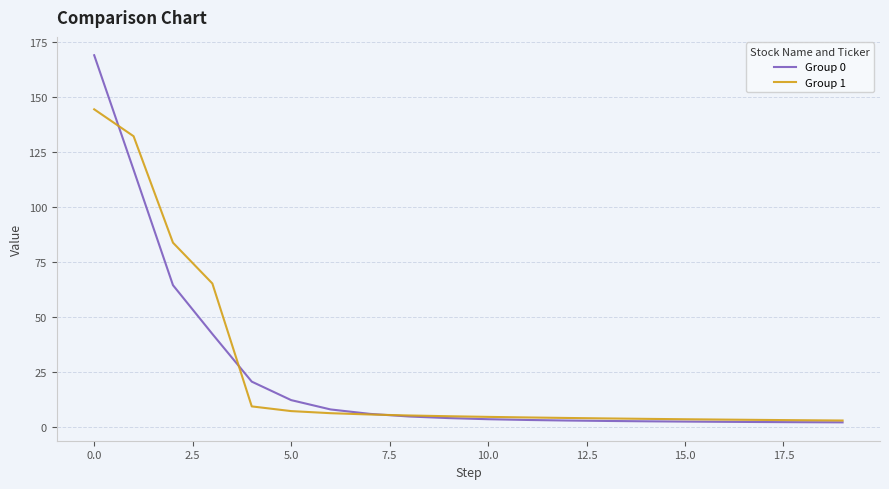

Which series has the widest spread of values?

Group 0